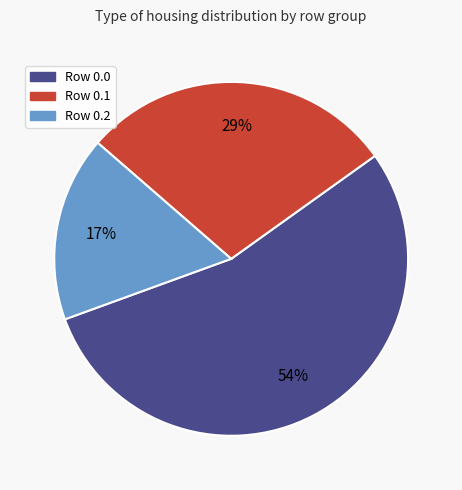

To the nearest percent, what is the difference between the largest and smallest slice percentages?

37%